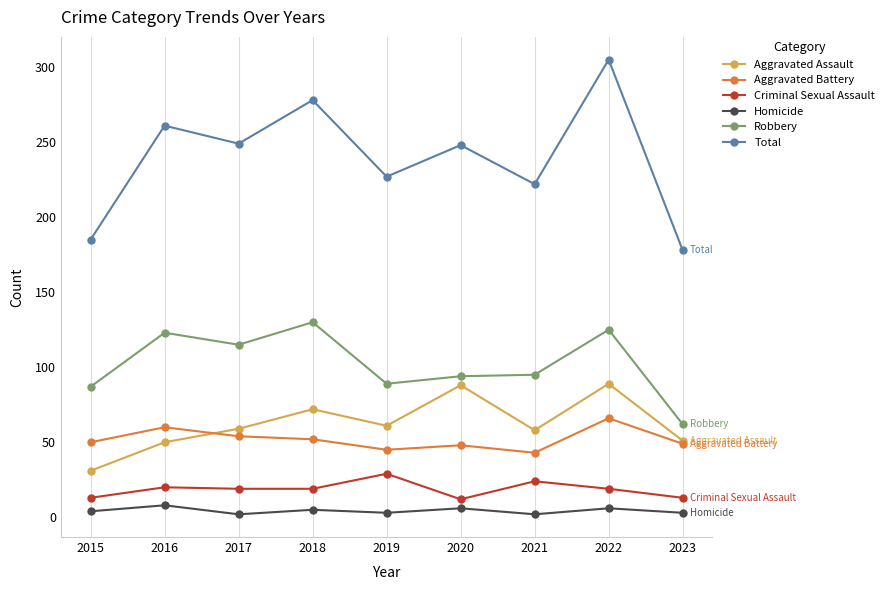

Where is the first local minimum for Robbery?

2017